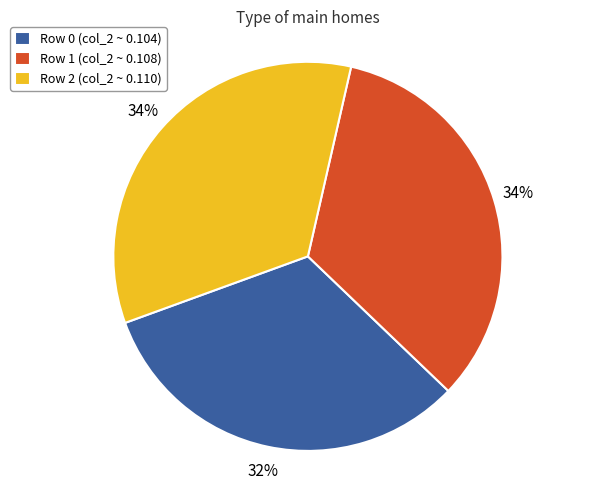

Count the number of slices in the pie.

3